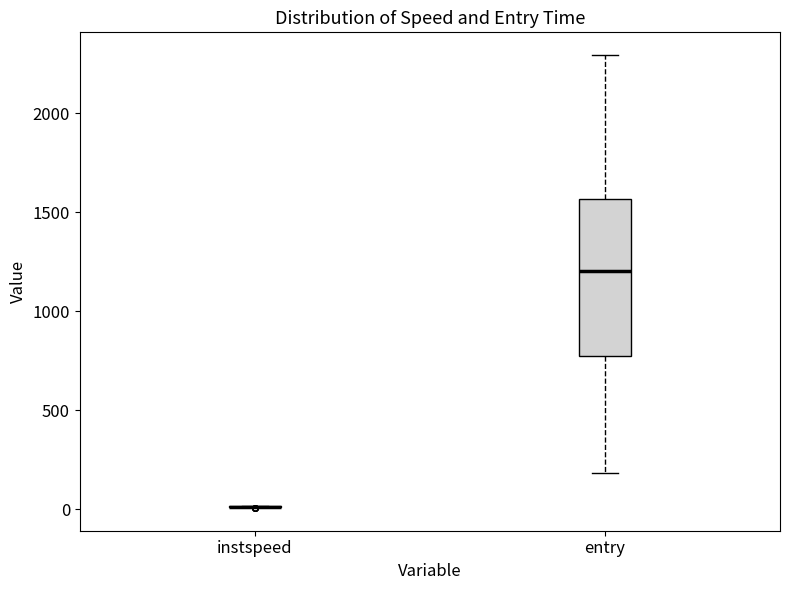

Which box is the tallest, from its lower edge to its upper edge?

entry